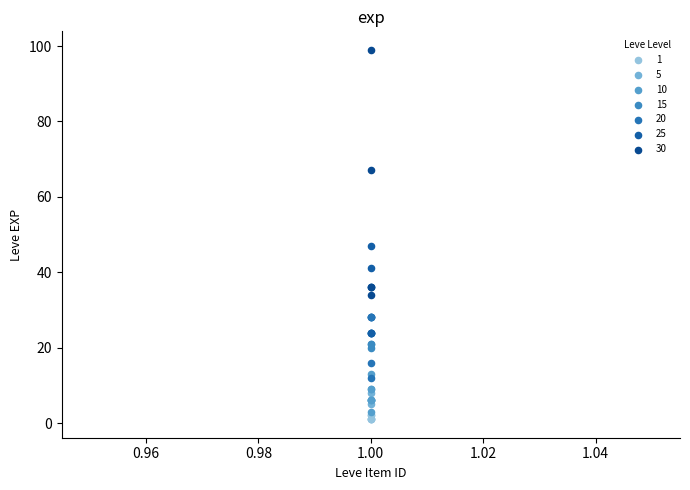

Which series contains the highest Y value?

30